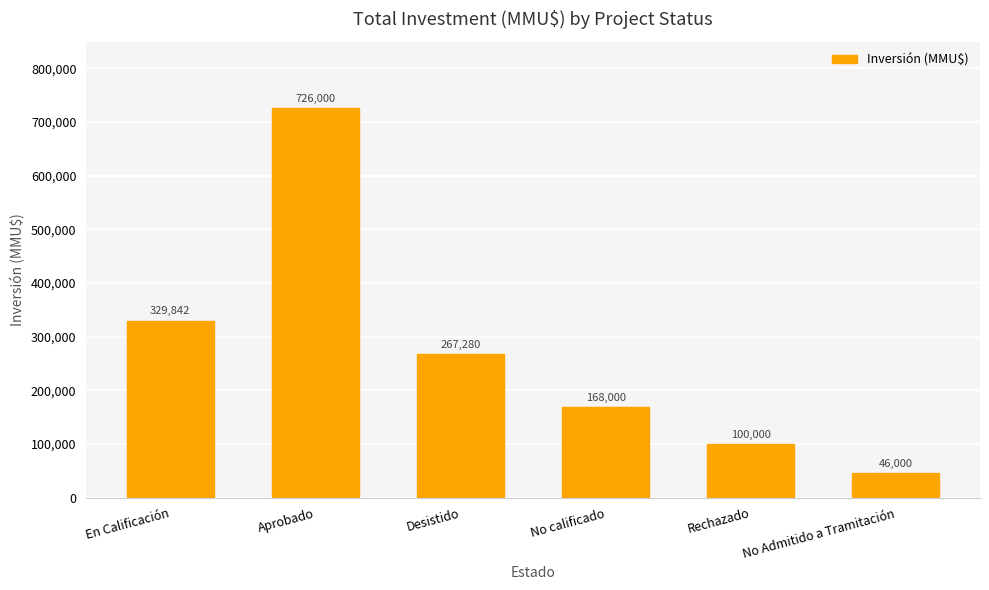

List the labels in order of value, largest first.

Aprobado, En Calificación, Desistido, No calificado, Rechazado, No Admitido a Tramitación